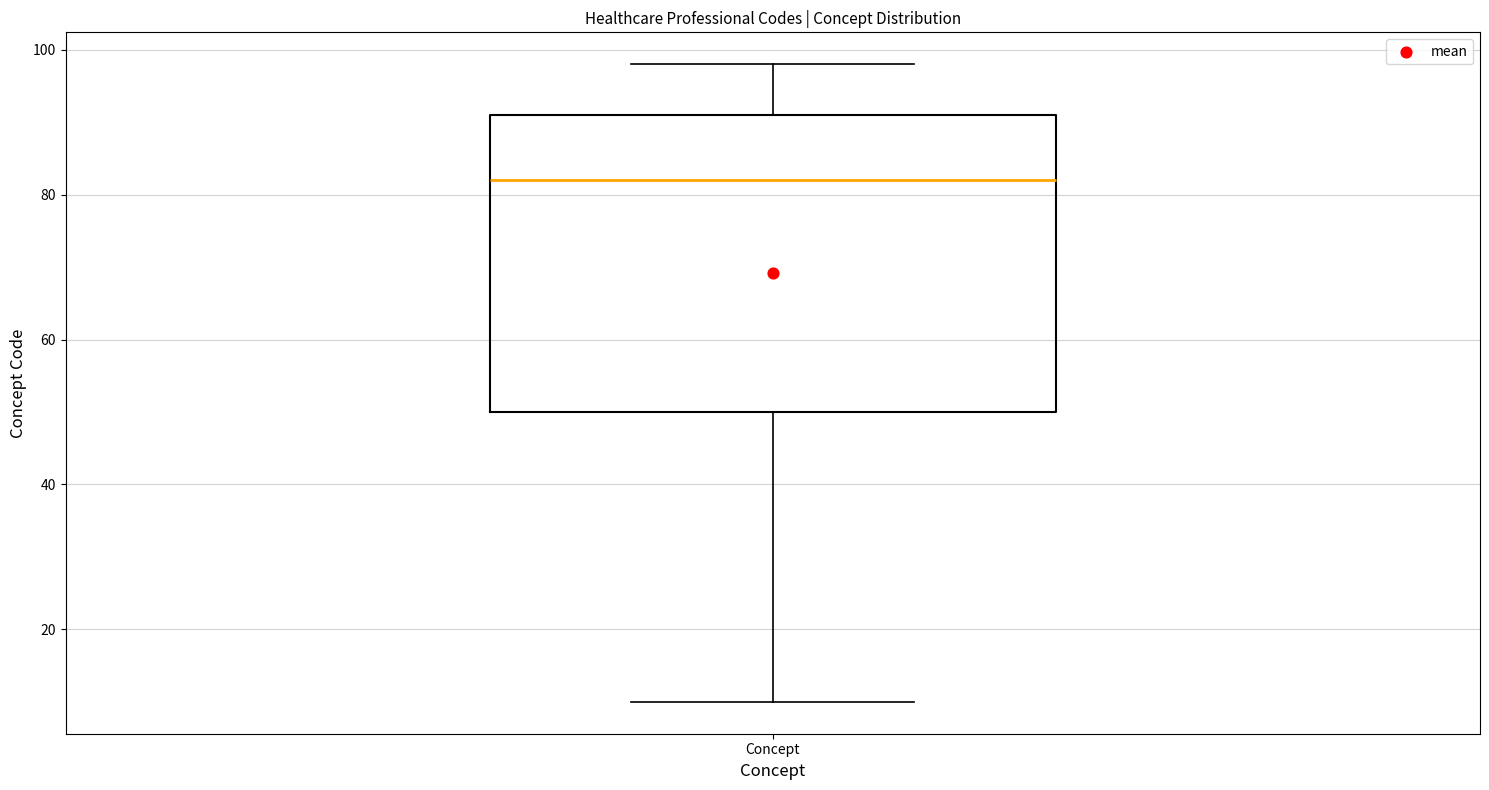

Where does the upper whisker of the box for Concept end on the y-axis? The values are not printed on the chart, so give them approximately, as read against the axis.

98